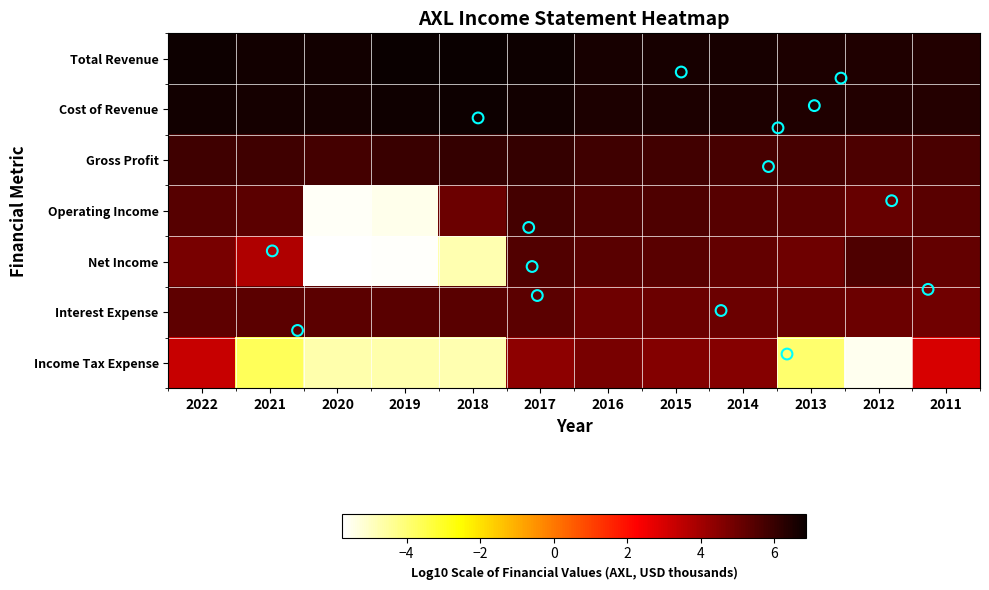

Is the value of Cost of Revenue at 2015 greater than the value of Total Revenue at 2014?

No